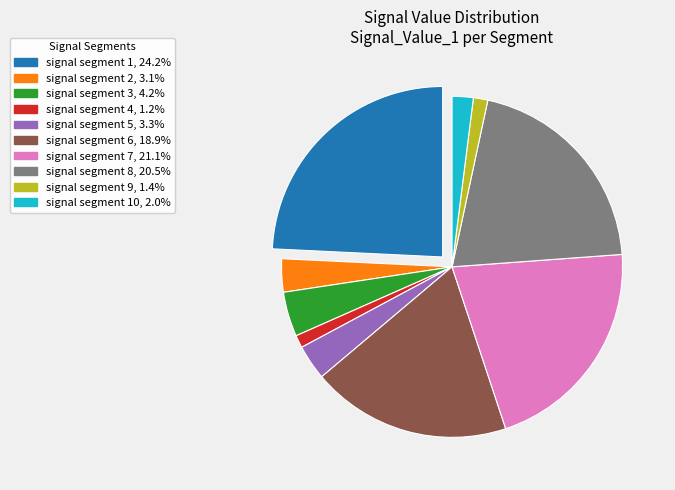

Is there a majority slice in this chart?

No